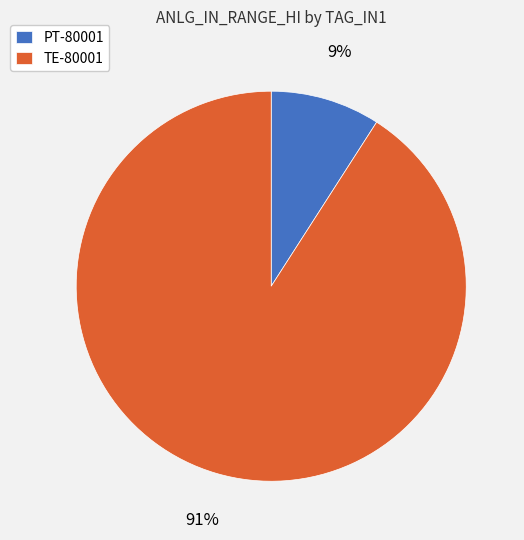

Is TE-80001 the majority of the pie?

Yes